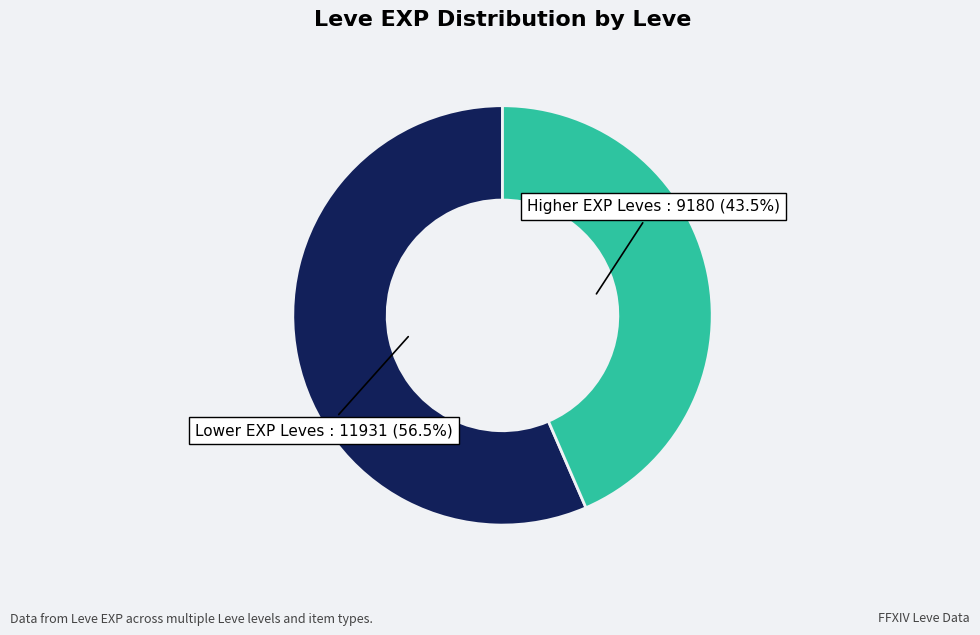

Which category has the smallest portion of the pie?

Higher EXP Leves